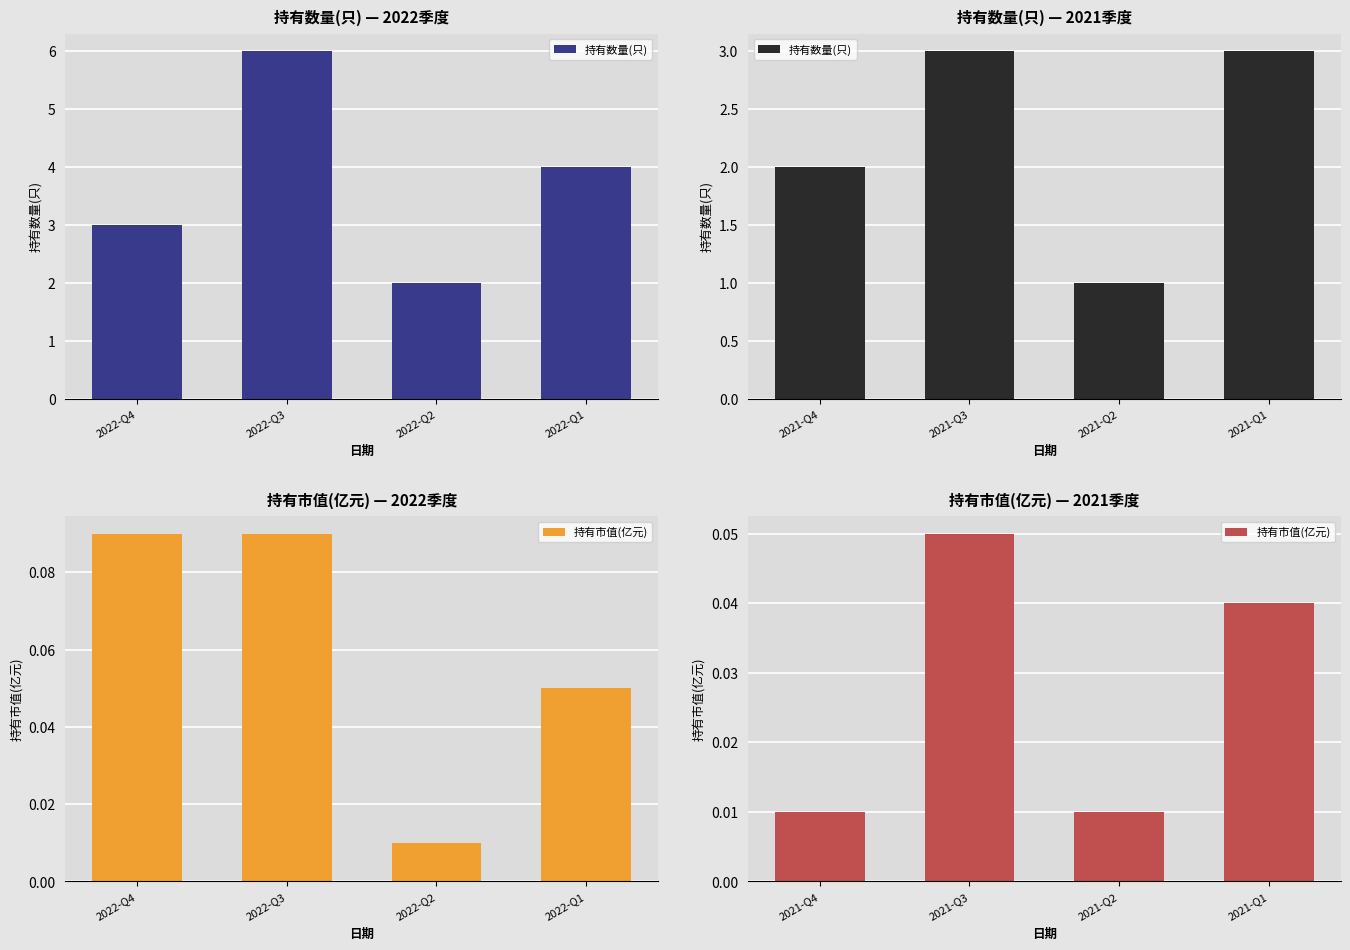

Between 2021-Q3 and 2021-Q1, which series saw the biggest shift?

持有市值(亿元)